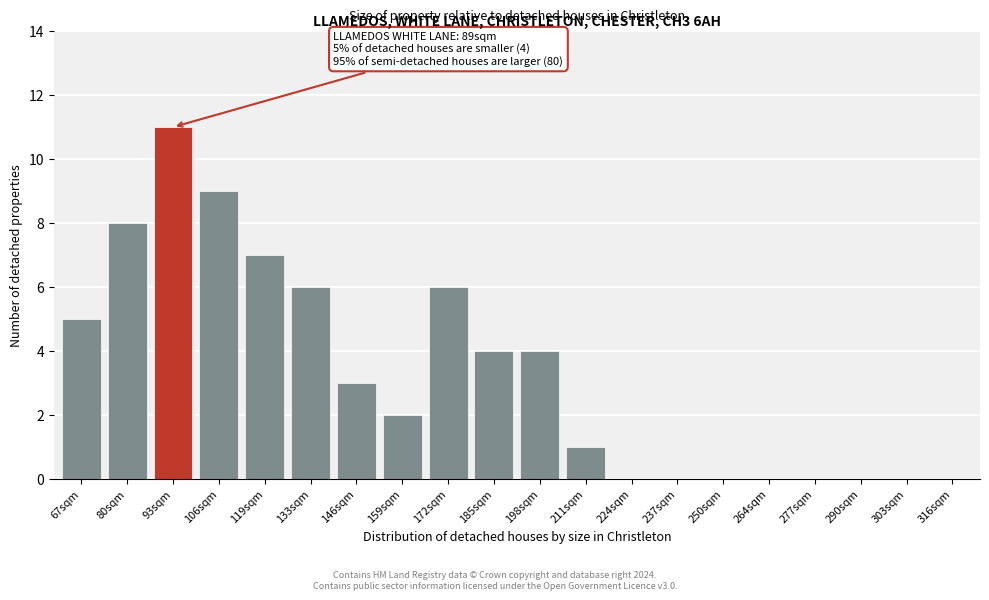

Reading left to right, list all the values displayed in this chart.

67sqm=5	80sqm=8	93sqm=11	106sqm=9	119sqm=7	133sqm=6	146sqm=3	159sqm=2	172sqm=6	185sqm=4	198sqm=4	211sqm=1	224sqm=0	237sqm=0	250sqm=0	264sqm=0	277sqm=0	290sqm=0	303sqm=0	316sqm=0